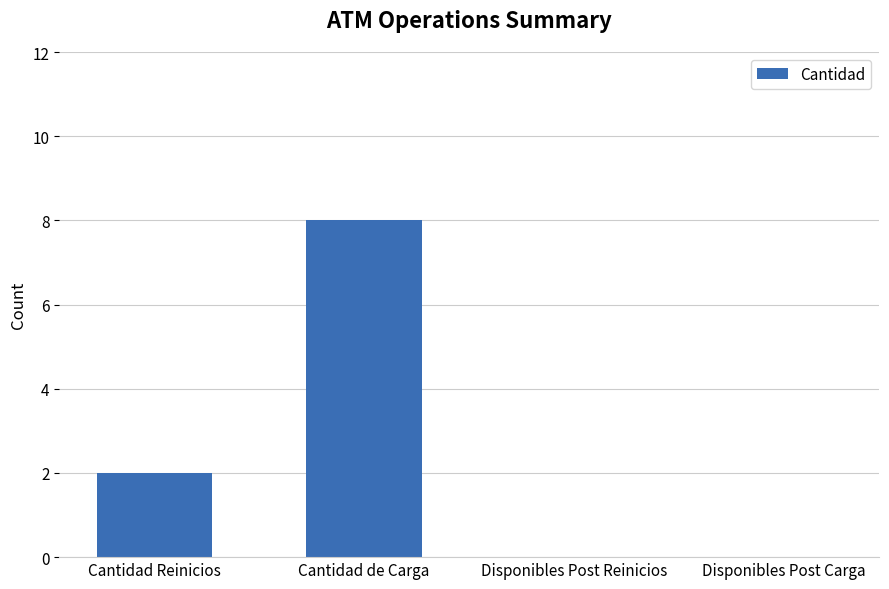

What is the change in value from Cantidad Reinicios to Disponibles Post Carga?

-2